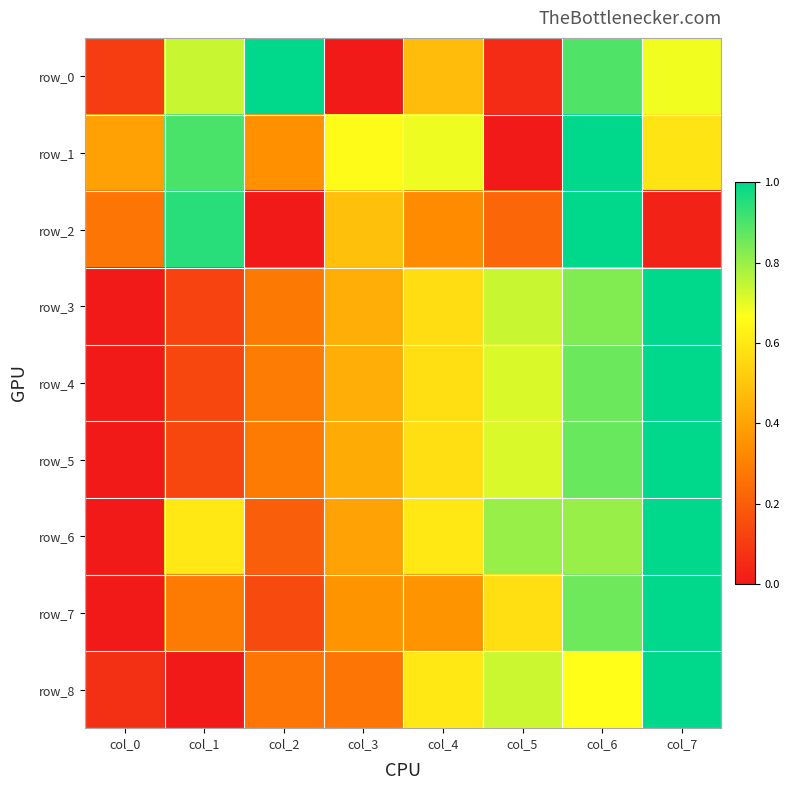

What is the sum of the row_3 values at col_3 and col_6?

1.3